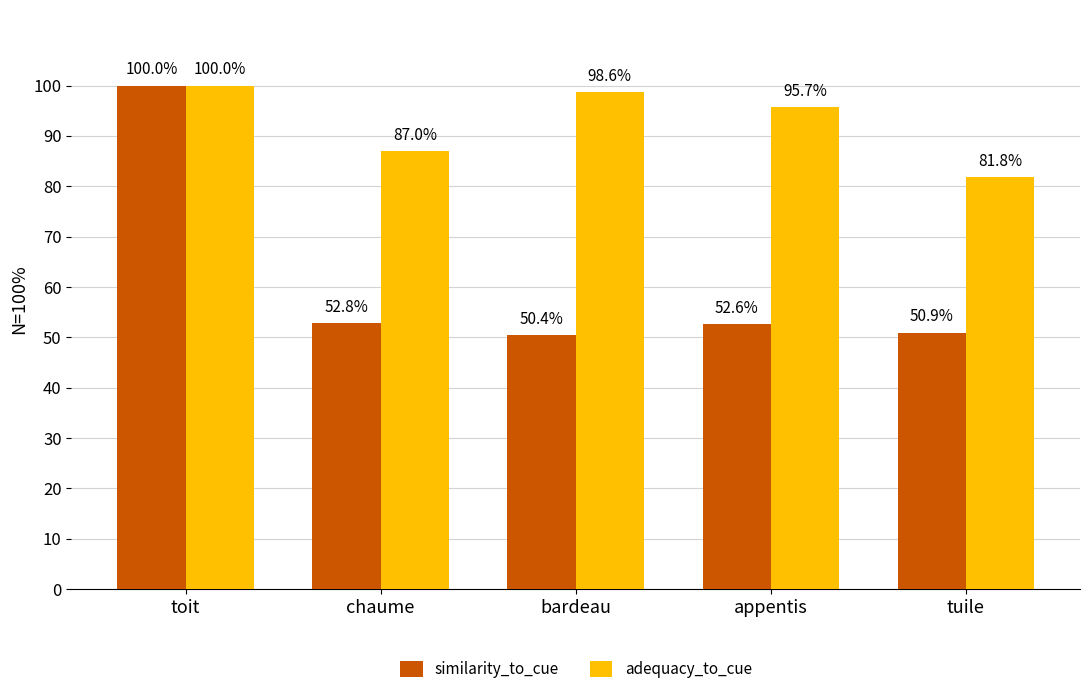

What are all the series names shown in the legend?

similarity_to_cue, adequacy_to_cue